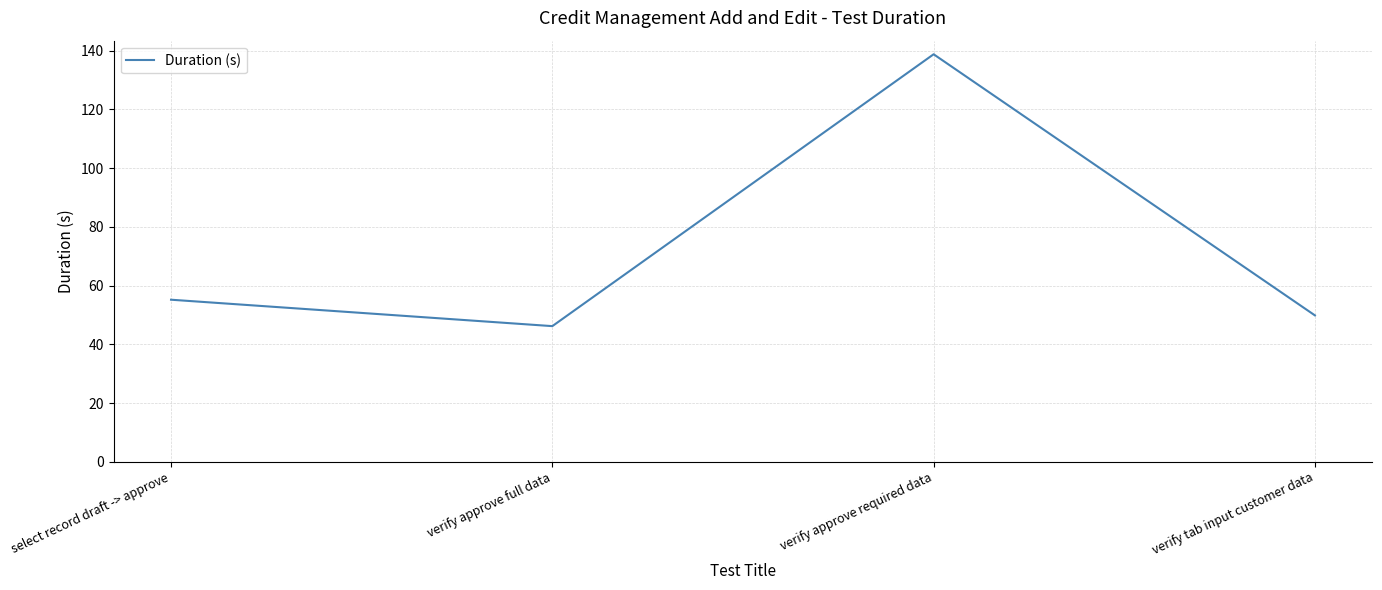

What is the sum of all values?

290.0